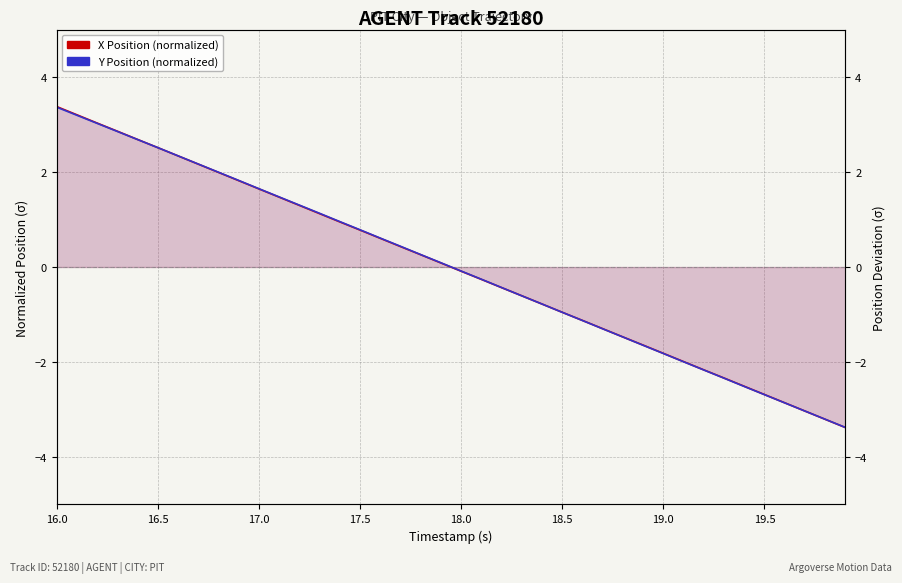

True or false: Y Position (normalized) has more than 2 points higher than both neighbors.

False